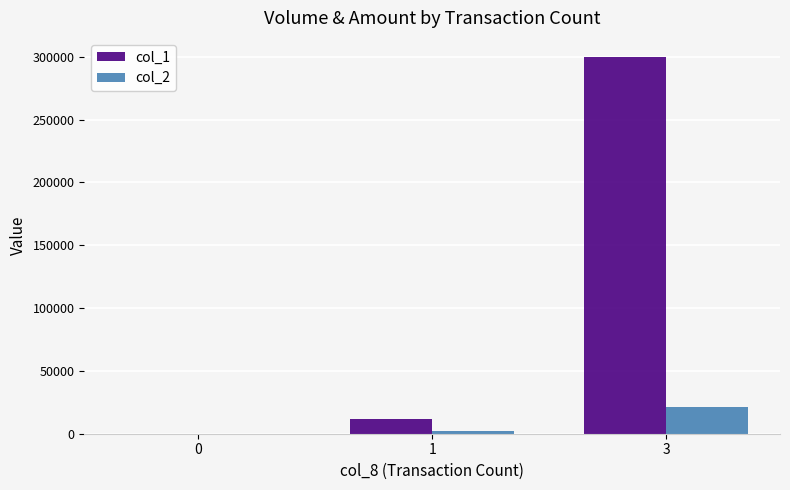

What is the spread (max minus min) of values at 3?

279000